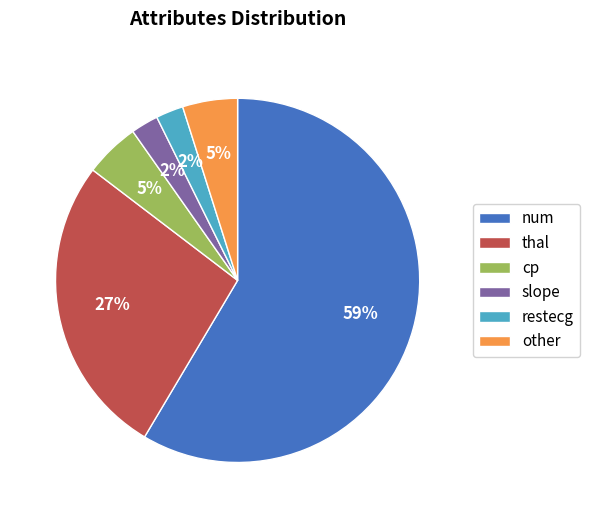

Approximately how many times larger is the value at other compared to thal?

0.2